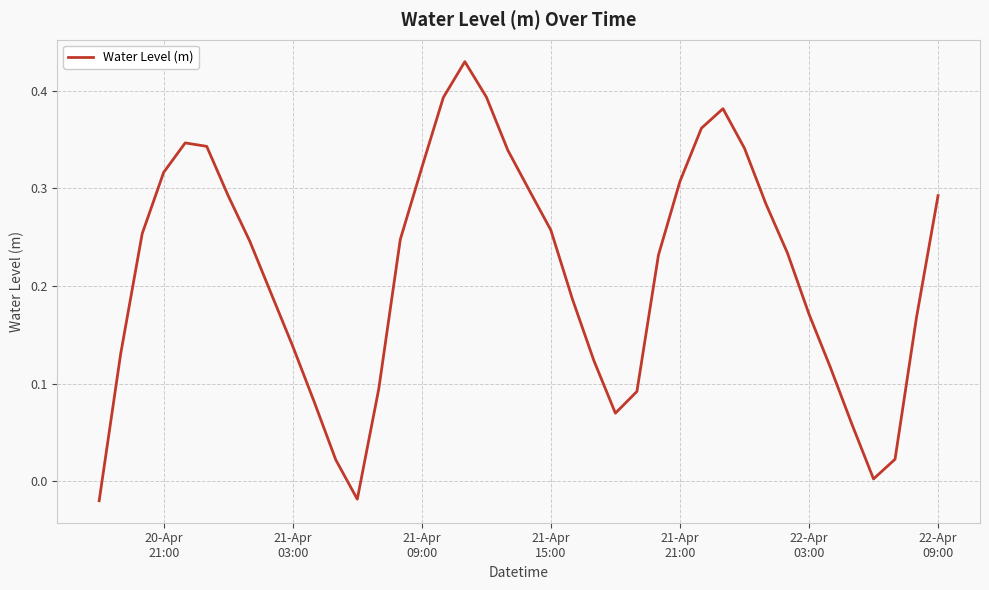

What is the difference between the maximum and minimum values?

0.5